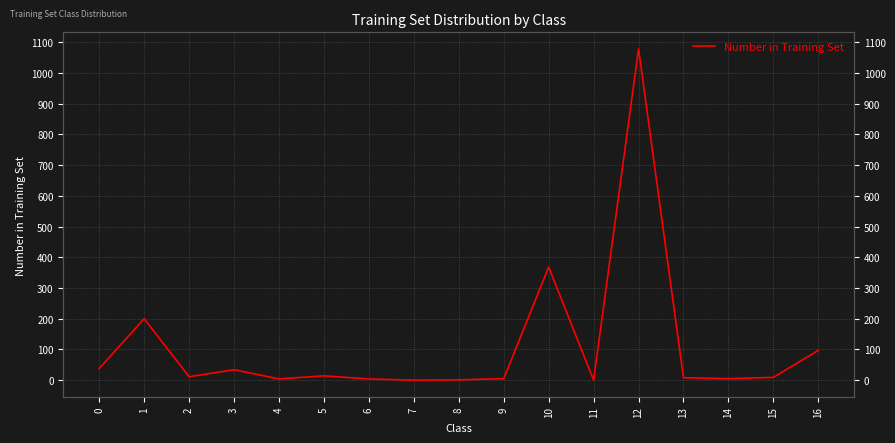

What is the difference between the values at 1 and 9?

195